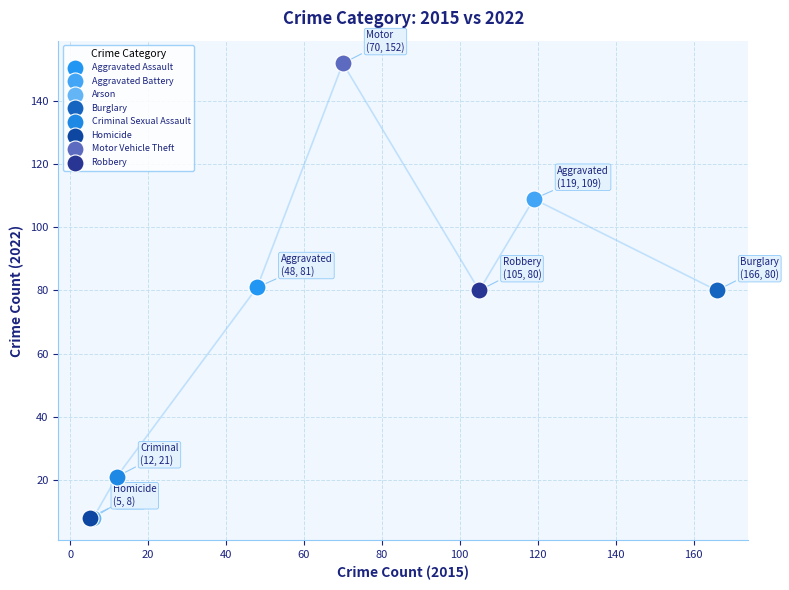

Which series contains the highest Y value?

Motor Vehicle Theft